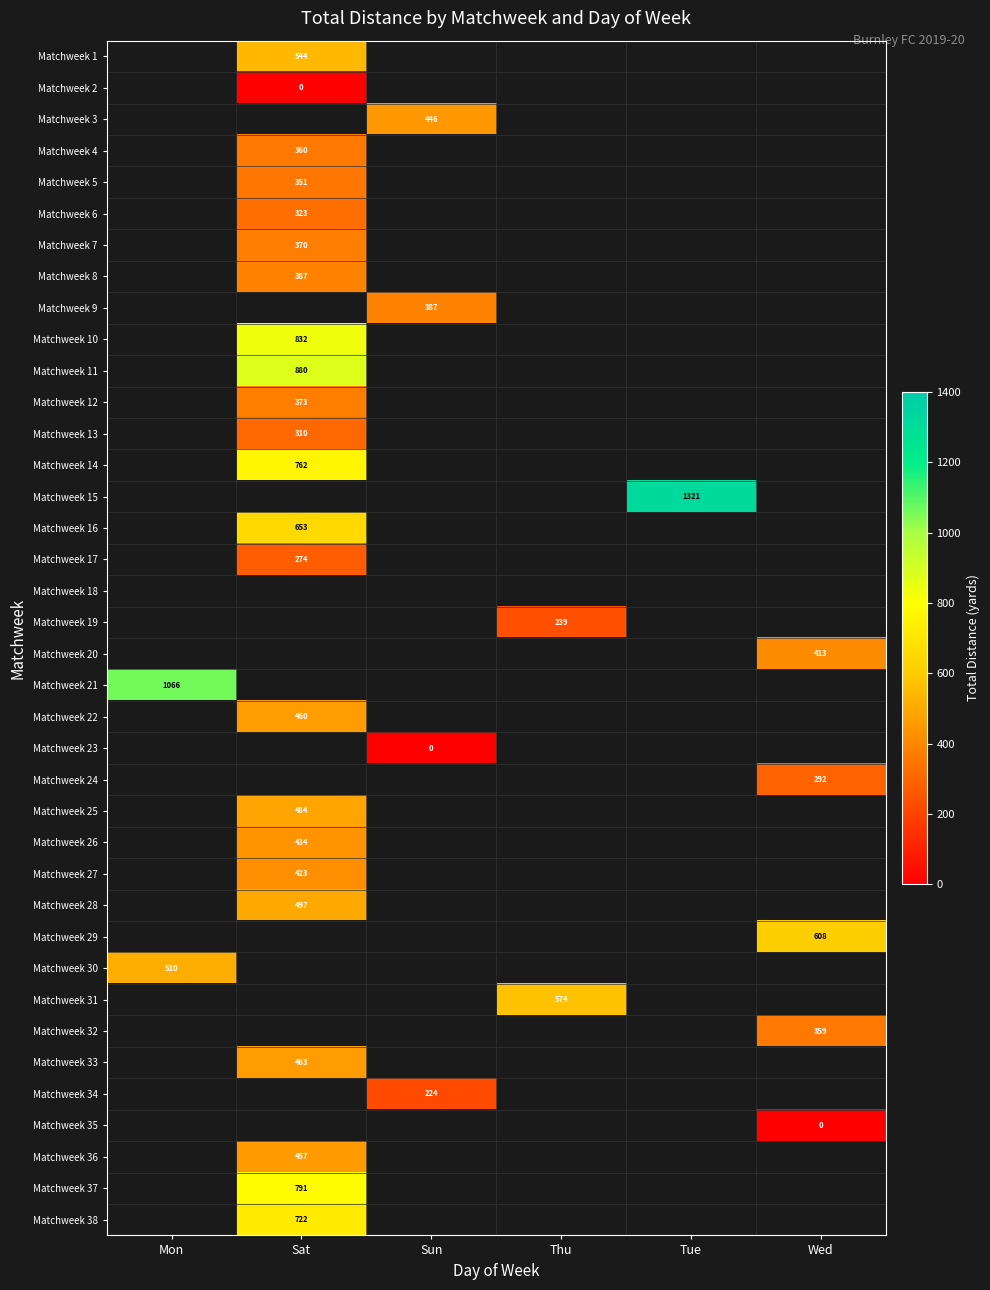

Is it true that Matchweek 34 equals 329 at Sun?

False